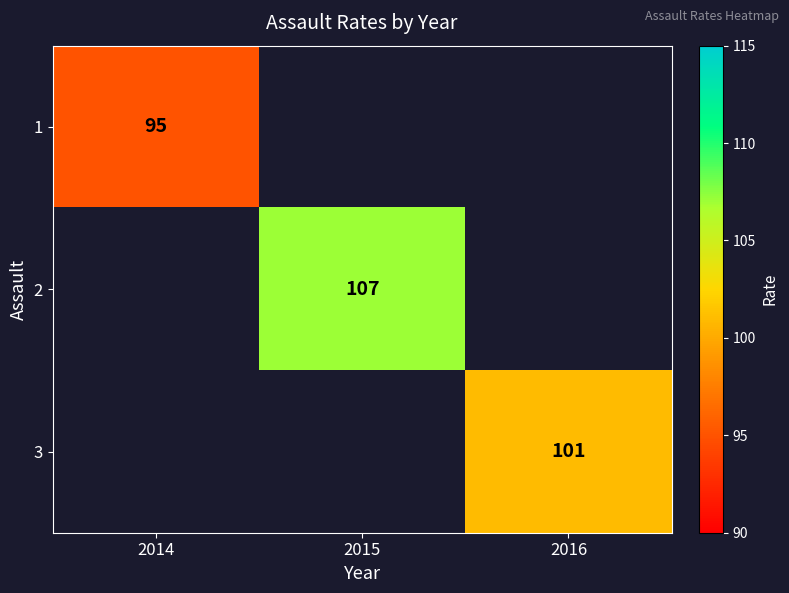

The value of 3 at 2016 is 142. True or false?

False